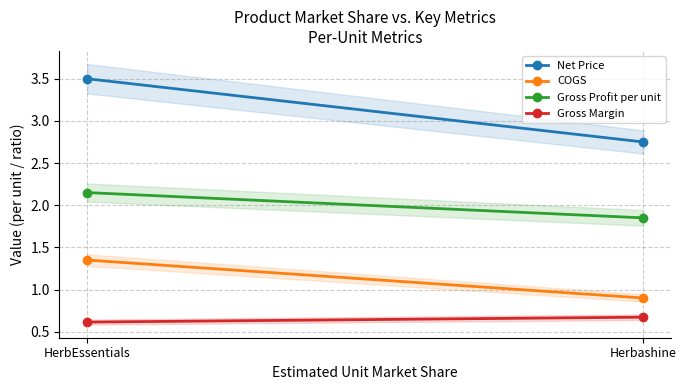

Where does the Net Price series first go above 3?

HerbEssentials